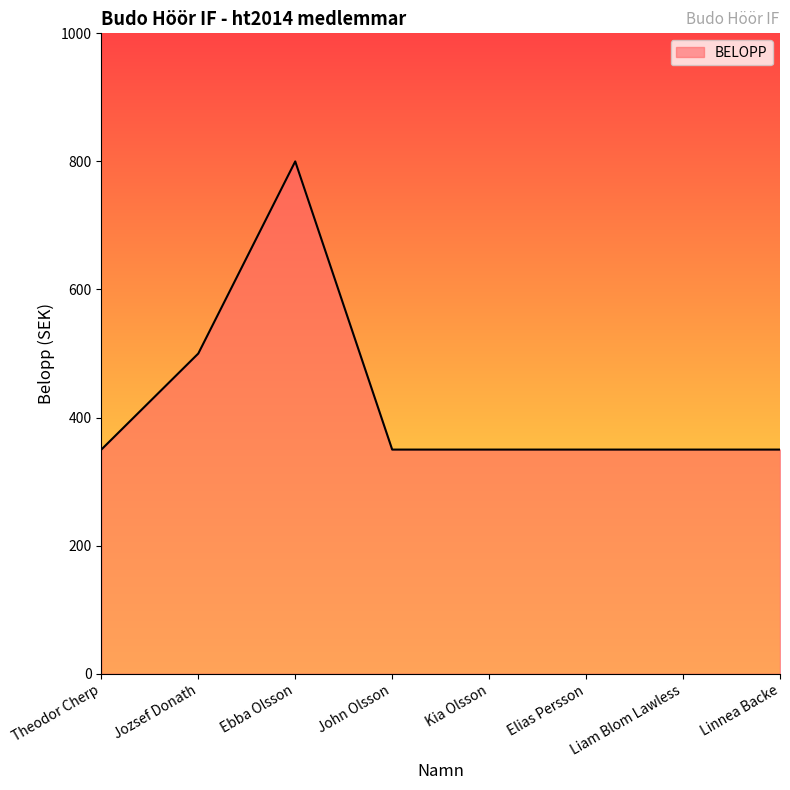

Count the number of values greater than 350.

2